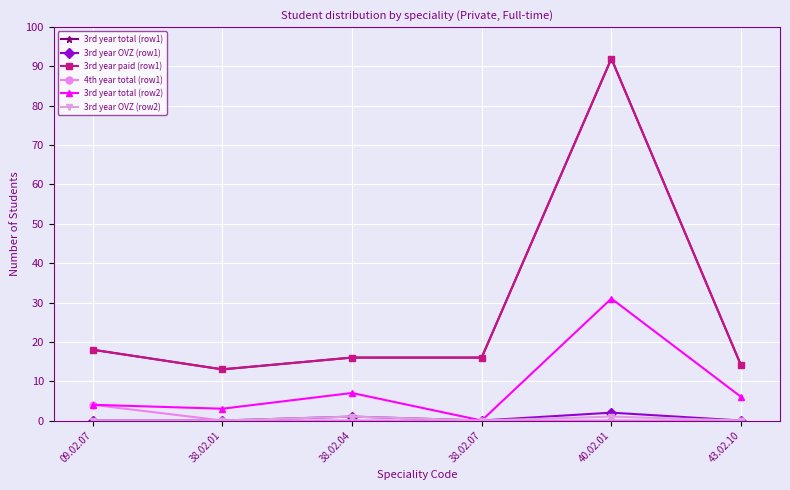

Rank the categories by 3rd year OVZ (row2) value from highest to lowest.

38.02.04, 40.02.01, 09.02.07, 38.02.01, 38.02.07, 43.02.10